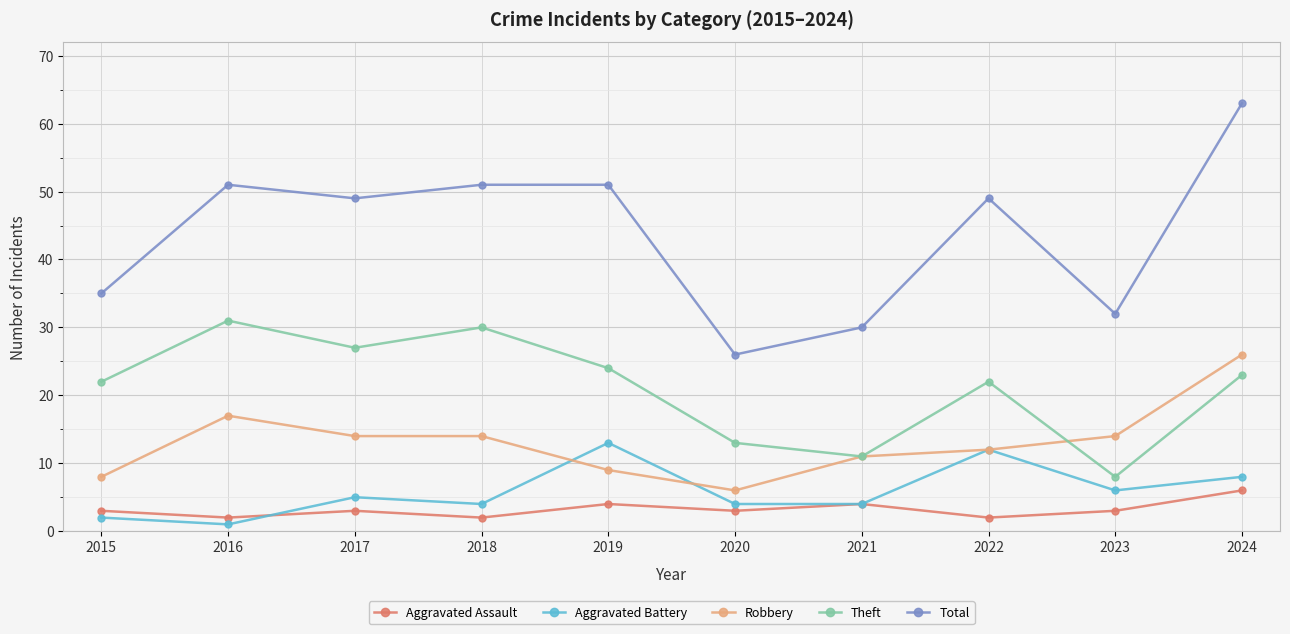

True or false: Aggravated Battery and Total cross at least once.

False